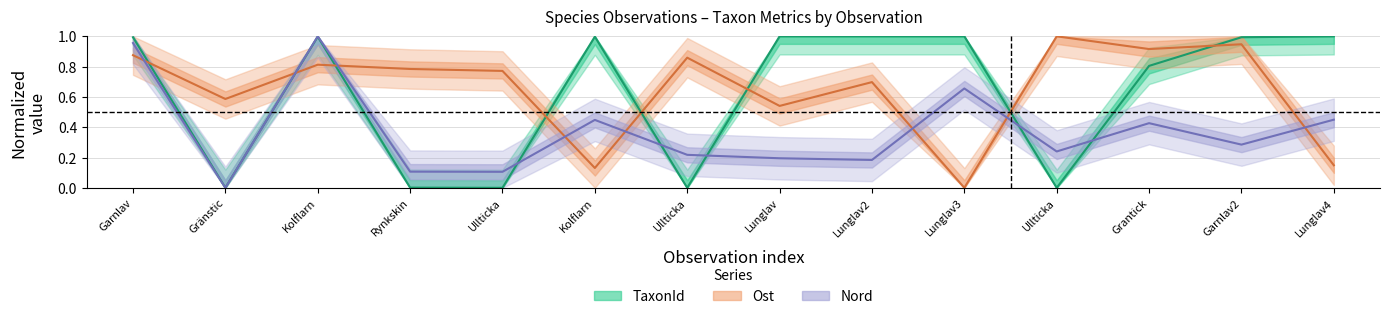

What is the difference between the second highest and second lowest values in the Ost series?

0.8